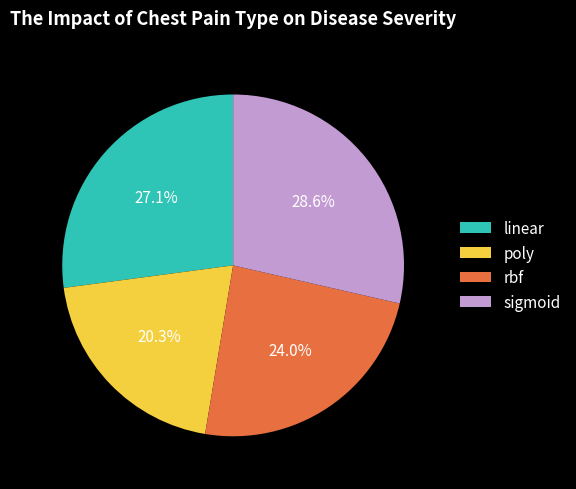

Is it true that sigmoid is 21% of the pie?

False